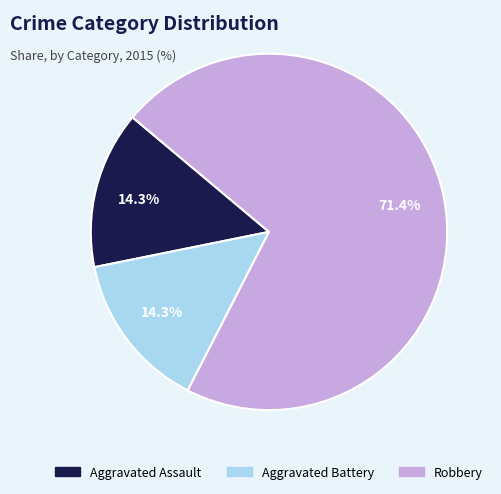

Is it true that Robbery is 71% of the pie?

True